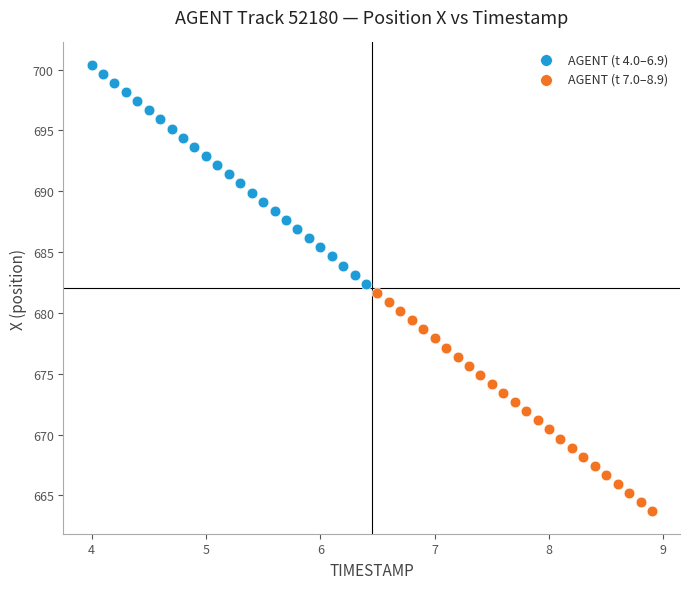

Which series contains the lowest Y value?

AGENT (t 7.0–8.9)